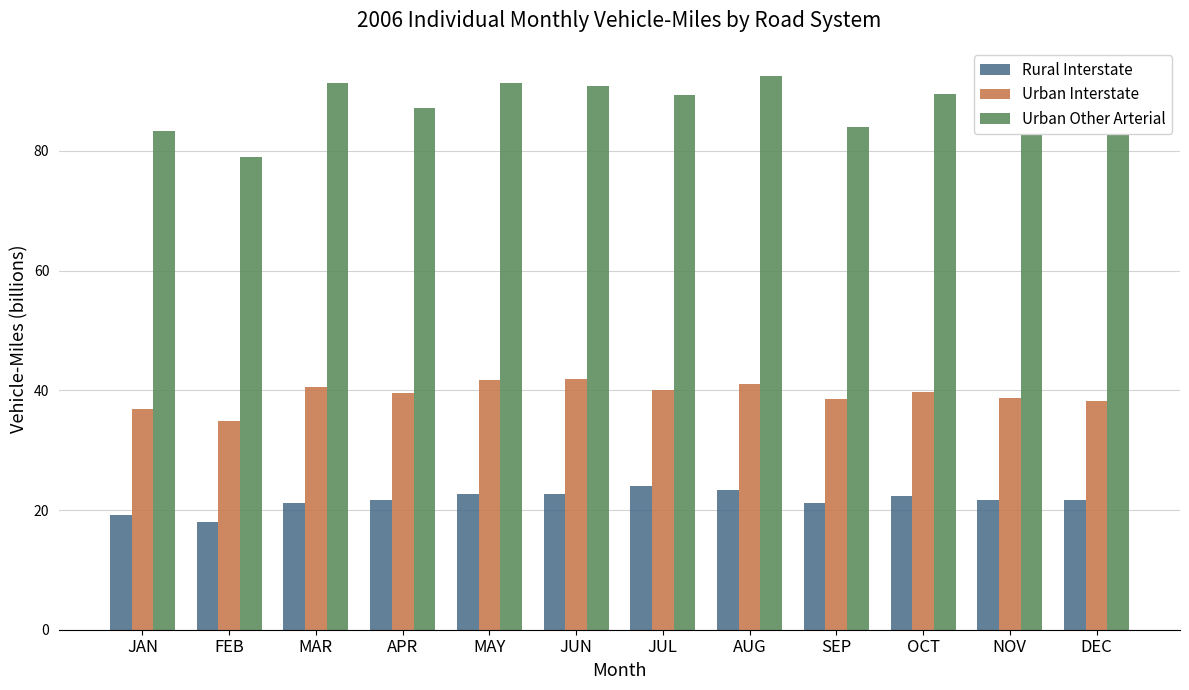

Rank the series by their maximum value, from lowest to highest.

Rural Interstate, Urban Interstate, Urban Other Arterial